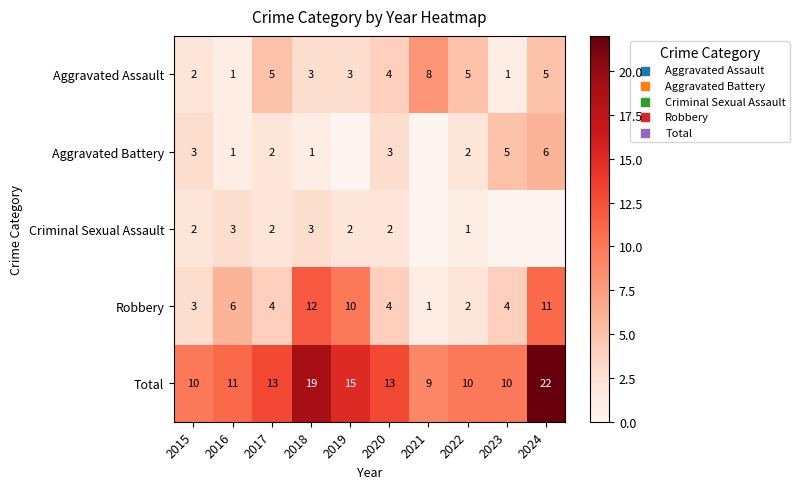

What is the greatest value displayed?

22